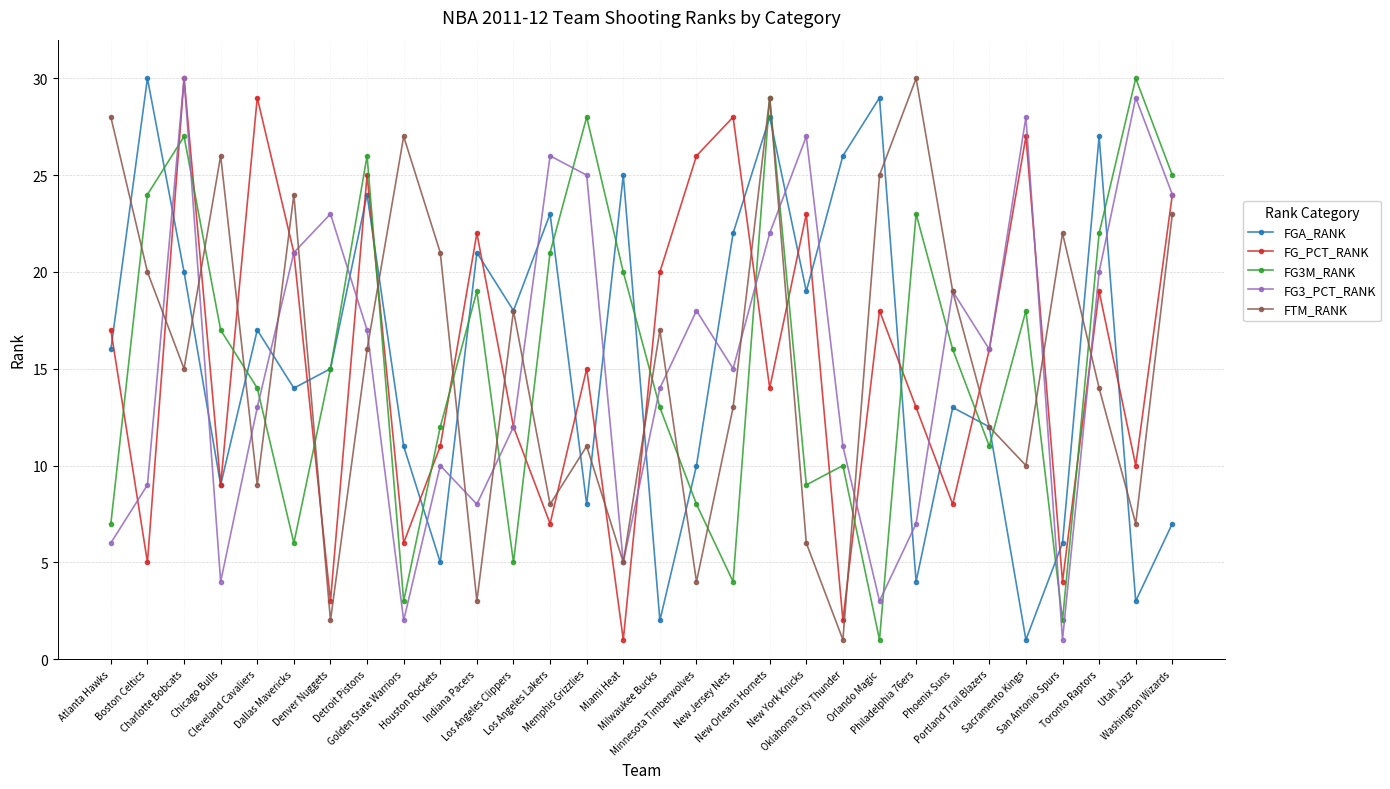

After their last crossing, which series has the higher values: FG3M_RANK or FGA_RANK?

FG3M_RANK